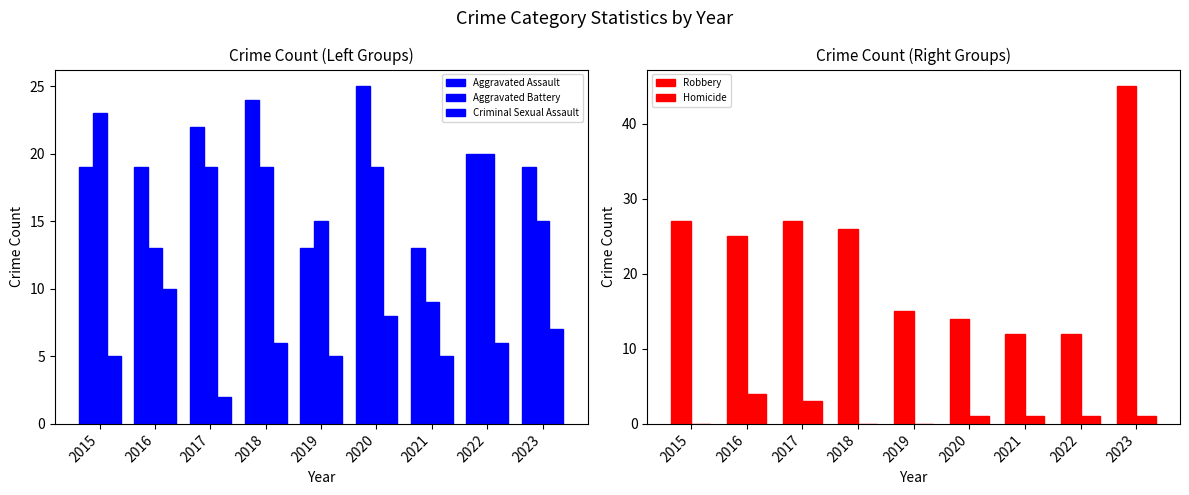

How many series are shown in this chart?

5